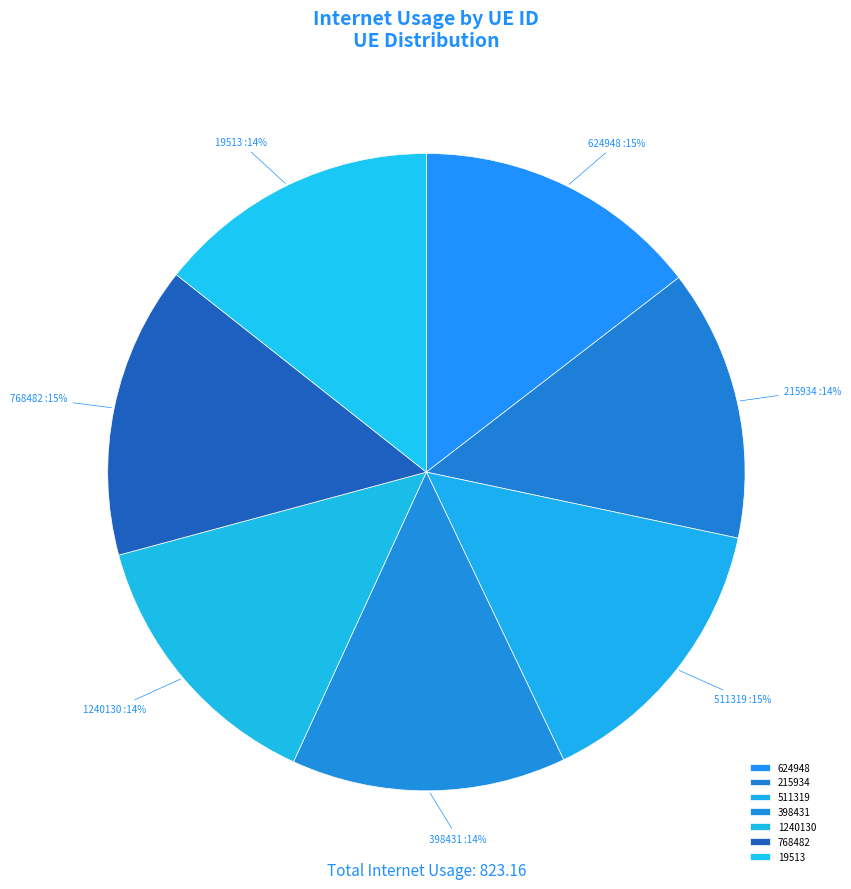

Between 768482 and 215934, which is larger?

768482